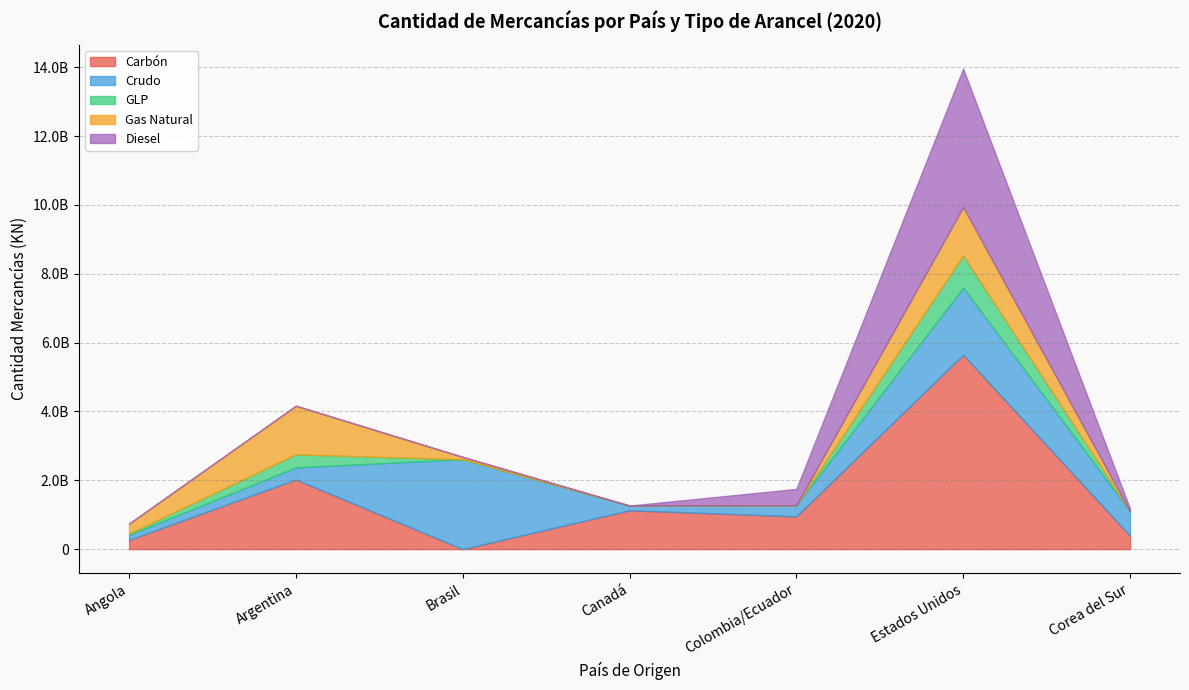

What is the sum of all GLP values?

1351867977.4